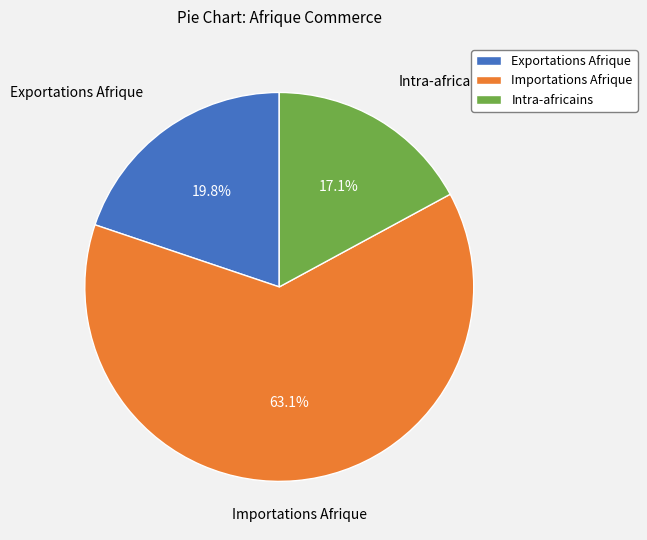

To the nearest percent, what is the difference between the Importations Afrique and Intra-africains slice percentages?

46%